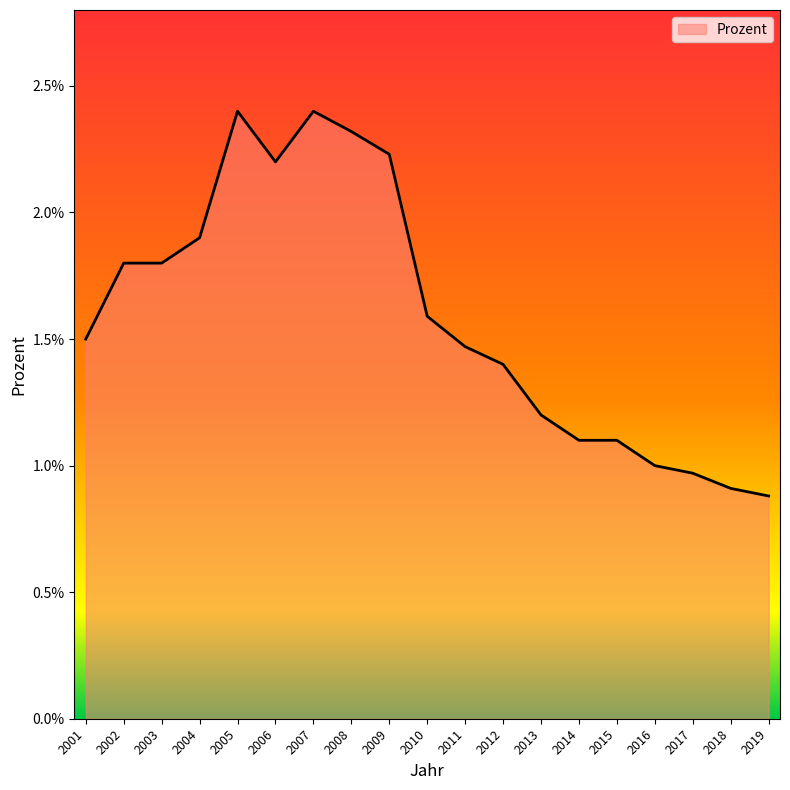

What is the minimum value shown in the chart?

0.9